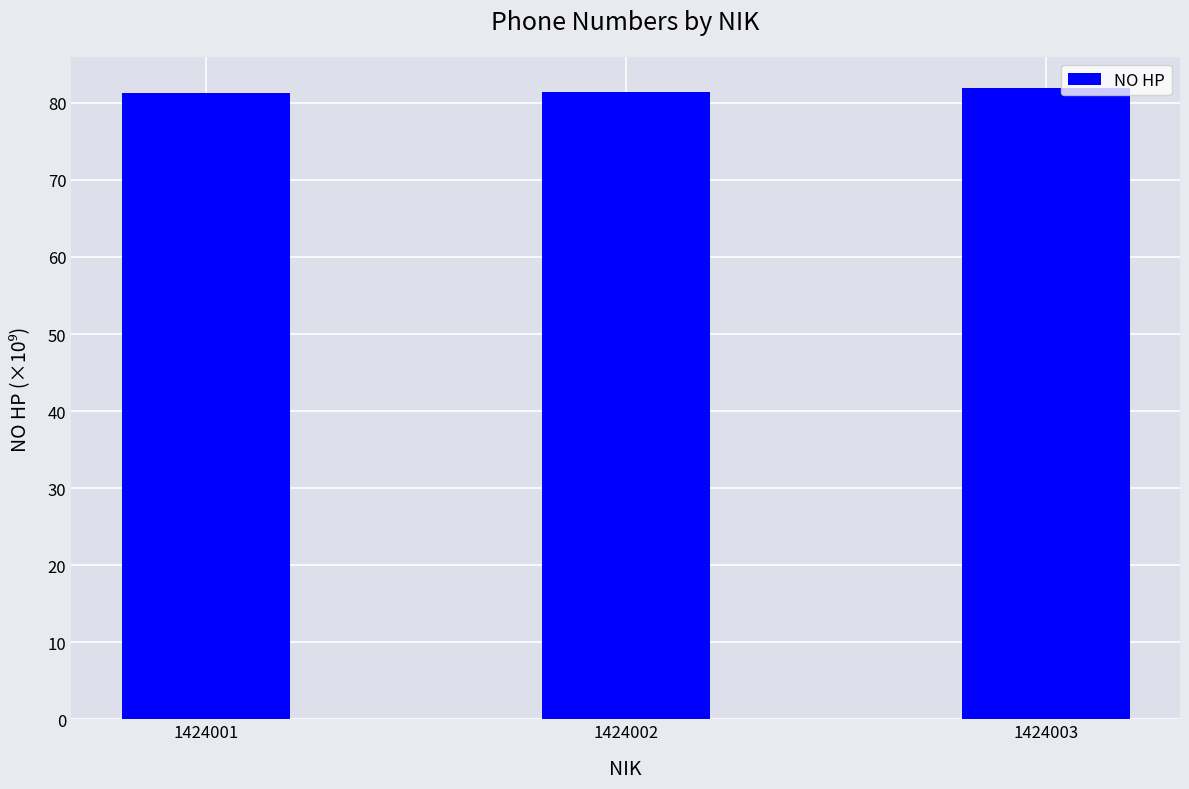

What is the sum of the values at 1424001 and 1424002?

162.7